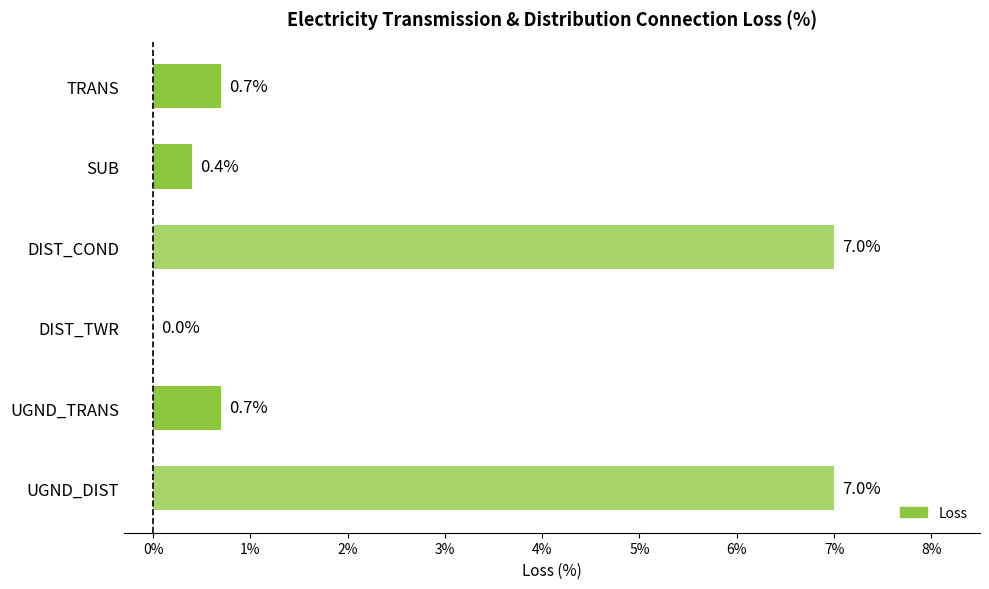

Reading top to bottom, extract all data points from this chart.

TRANS=0.7	SUB=0.4	DIST_COND=7.0	DIST_TWR=0.0	UGND_TRANS=0.7	UGND_DIST=7.0